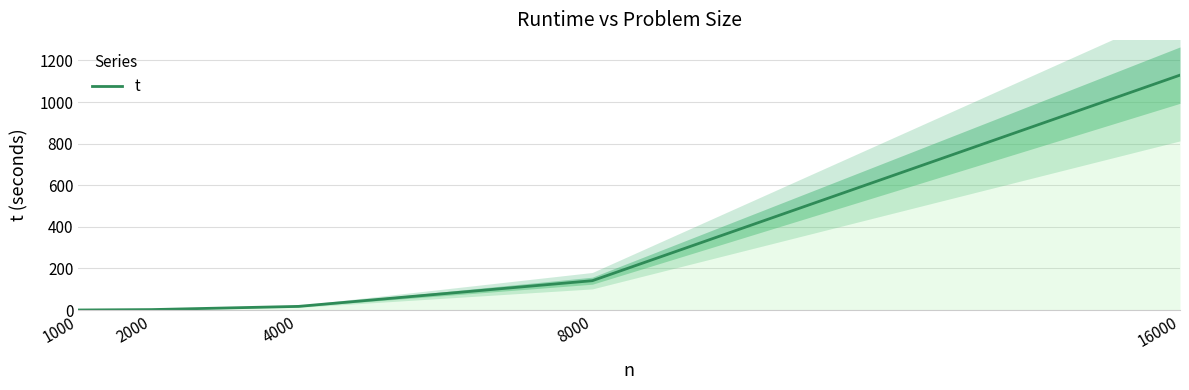

Reading left to right, transcribe all the data shown in this chart.

0.3	2.2	17.6	141.2	1129.3